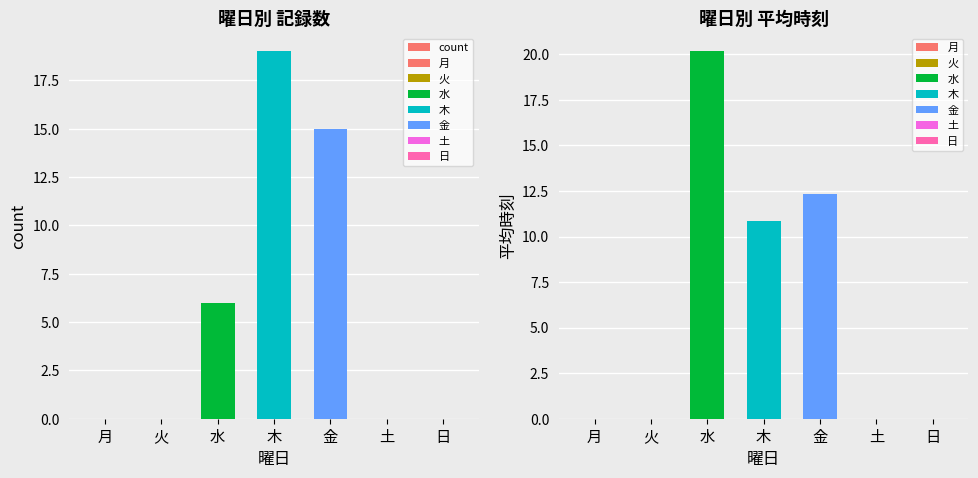

The value at 金 is 20. True or false?

False